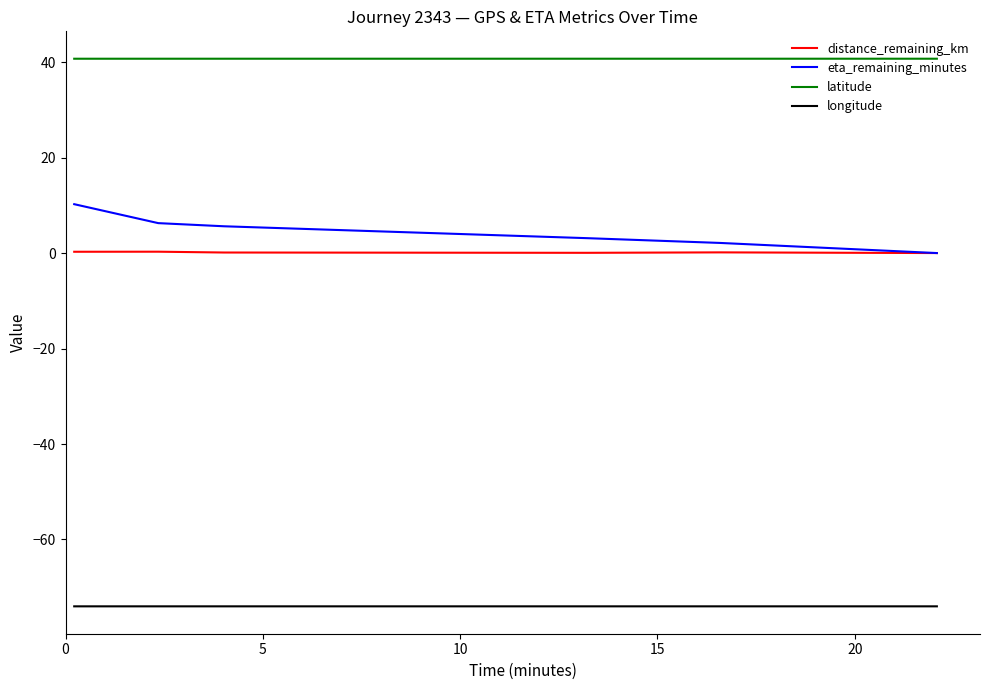

Which series has the widest spread of values?

eta_remaining_minutes